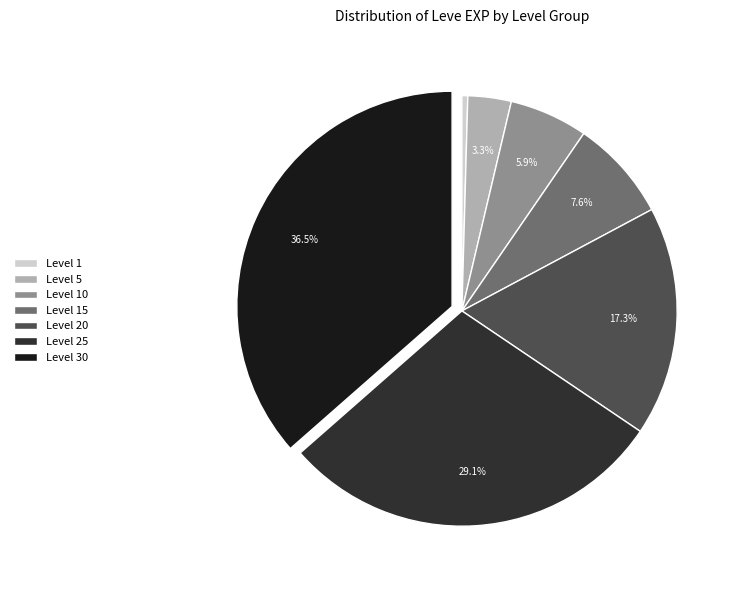

Which category has the smallest portion of the pie?

Level 1